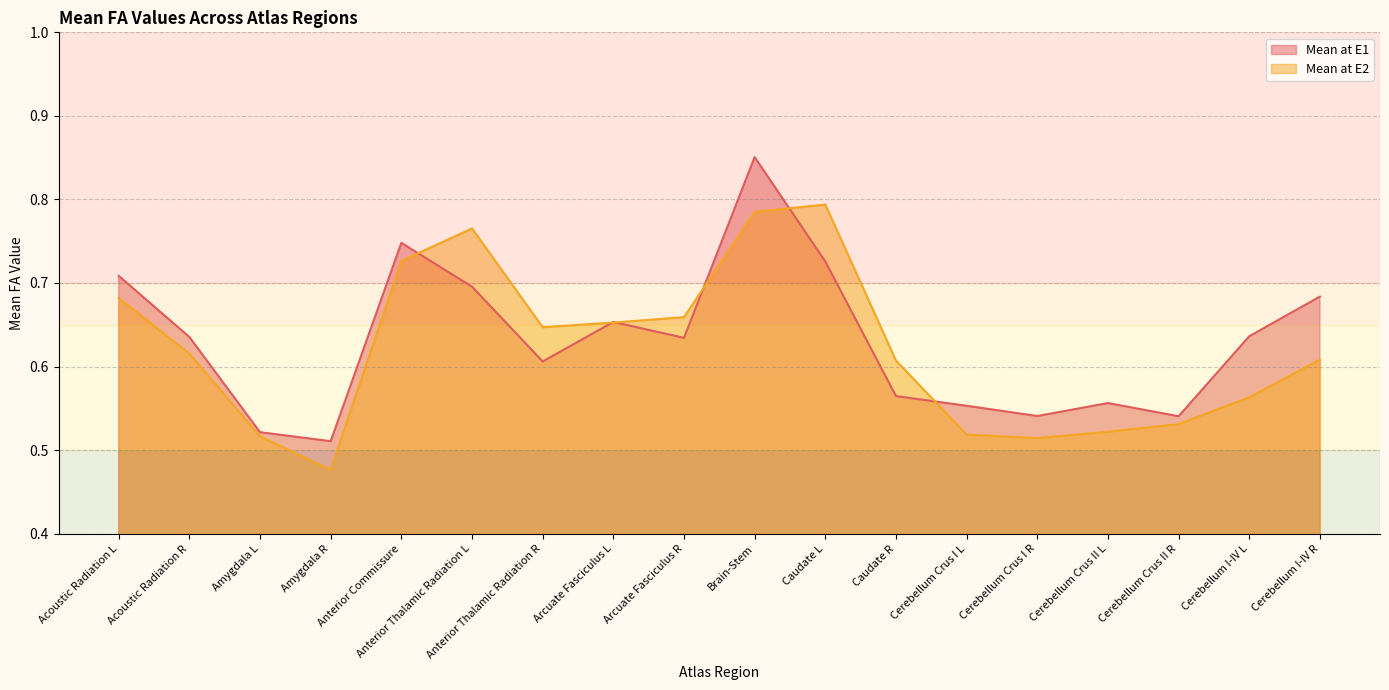

Is it true that Mean at E1 equals 1.0 at Cerebellum I-IV L?

False